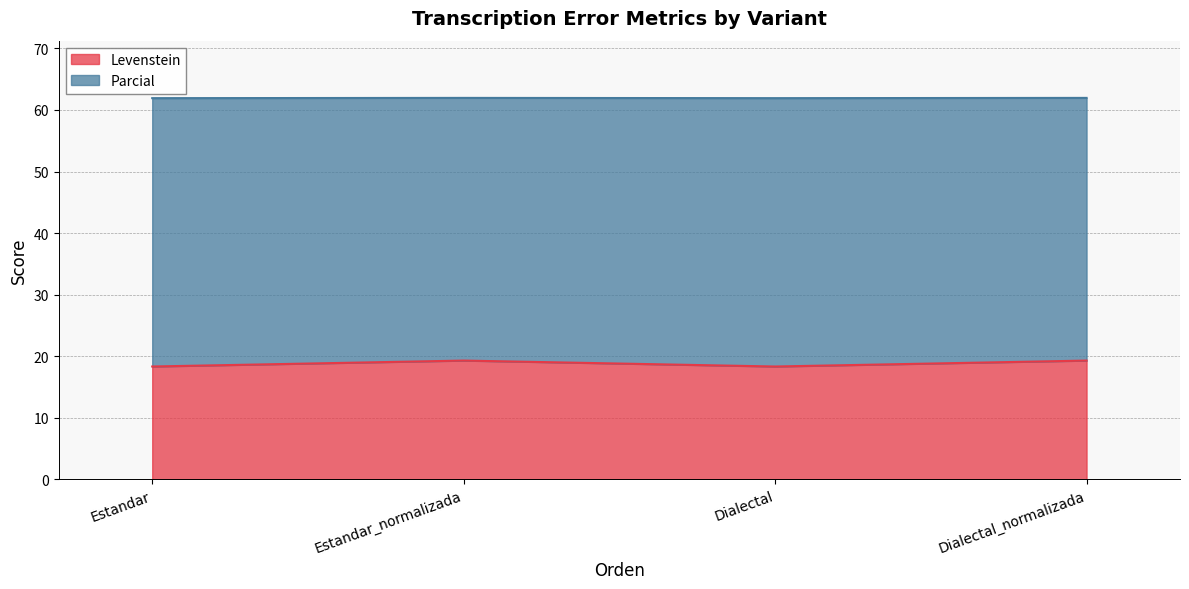

True or false: Parcial has more than 0 interior local peaks.

True